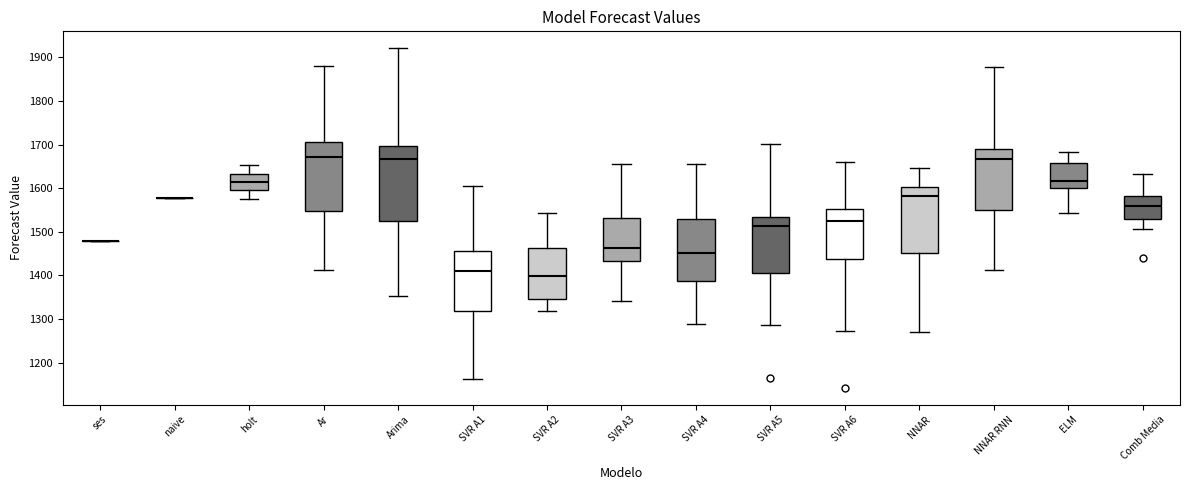

Reading left to right, transcribe this box plot: for each box, give where its median line is, the range the box spans, and where its two whiskers end, as read against the y-axis. The values are not printed on the chart, so give them approximately, as read against the axis.

ses: box collapsed to a line at 1480, whiskers 1480 to 1480
naive: box collapsed to a line at 1580, whiskers 1580 to 1580
holt: median 1610, box 1600 to 1630, whiskers 1580 to 1650
Ar: median 1670, box 1550 to 1710, whiskers 1410 to 1880
Arima: median 1670, box 1520 to 1700, whiskers 1350 to 1920
SVR A1: median 1410, box 1320 to 1460, whiskers 1160 to 1600
SVR A2: median 1400, box 1350 to 1460, whiskers 1320 to 1540
SVR A3: median 1460, box 1430 to 1530, whiskers 1340 to 1650
SVR A4: median 1450, box 1390 to 1530, whiskers 1290 to 1650
SVR A5: median 1510, box 1410 to 1530, whiskers 1290 to 1700
SVR A6: median 1530, box 1440 to 1550, whiskers 1270 to 1660
NNAR: median 1580, box 1450 to 1600, whiskers 1270 to 1650
NNAR RNN: median 1670, box 1550 to 1690, whiskers 1410 to 1880
ELM: median 1620, box 1600 to 1660, whiskers 1540 to 1680
Comb Media: median 1560, box 1530 to 1580, whiskers 1510 to 1630